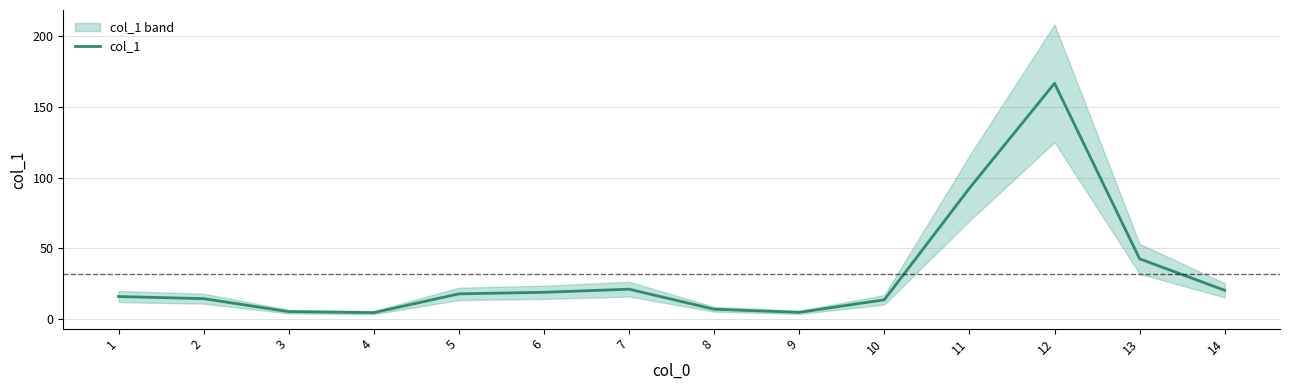

List the labels in order of value, largest first.

12, 11, 13, 7, 14, 6, 5, 1, 2, 10, 8, 3, 9, 4